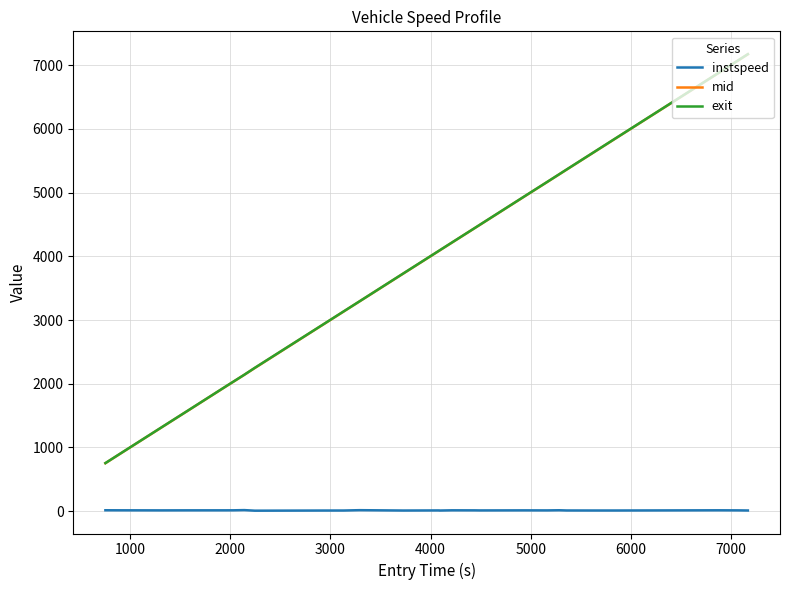

What is the highest value of the exit series?

7174.1